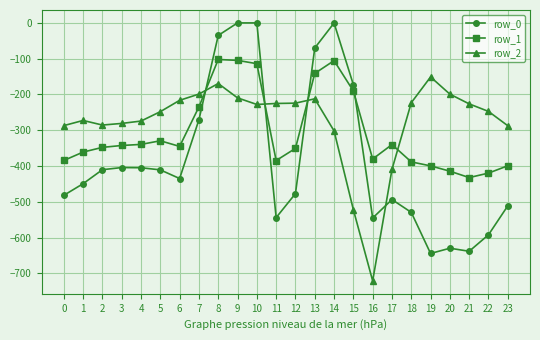

What is the difference between the maximum and minimum values in the row_1 series?

330.1